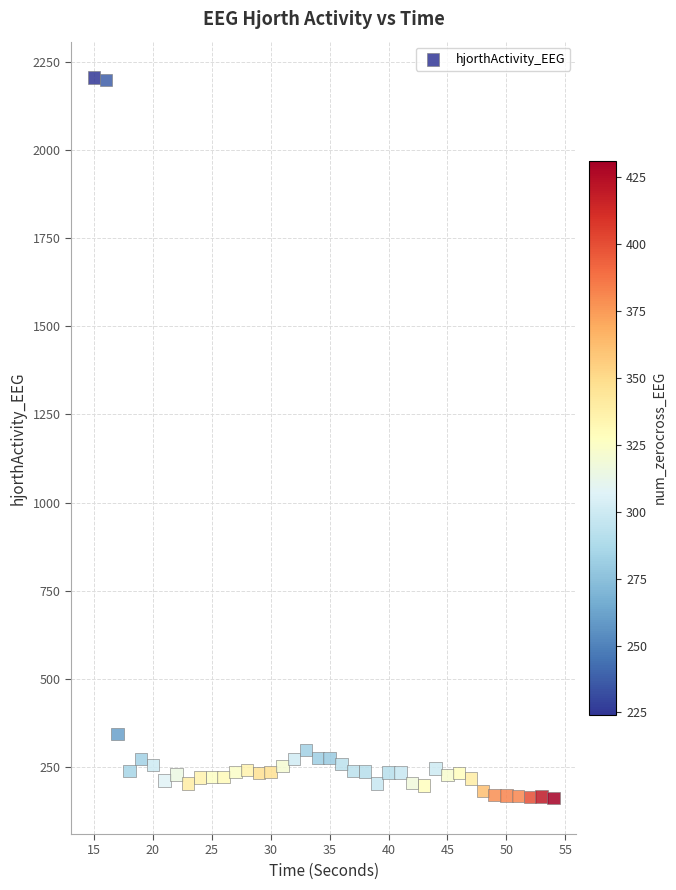

What Y value in the scatter plot is closest to 1183?

344.4